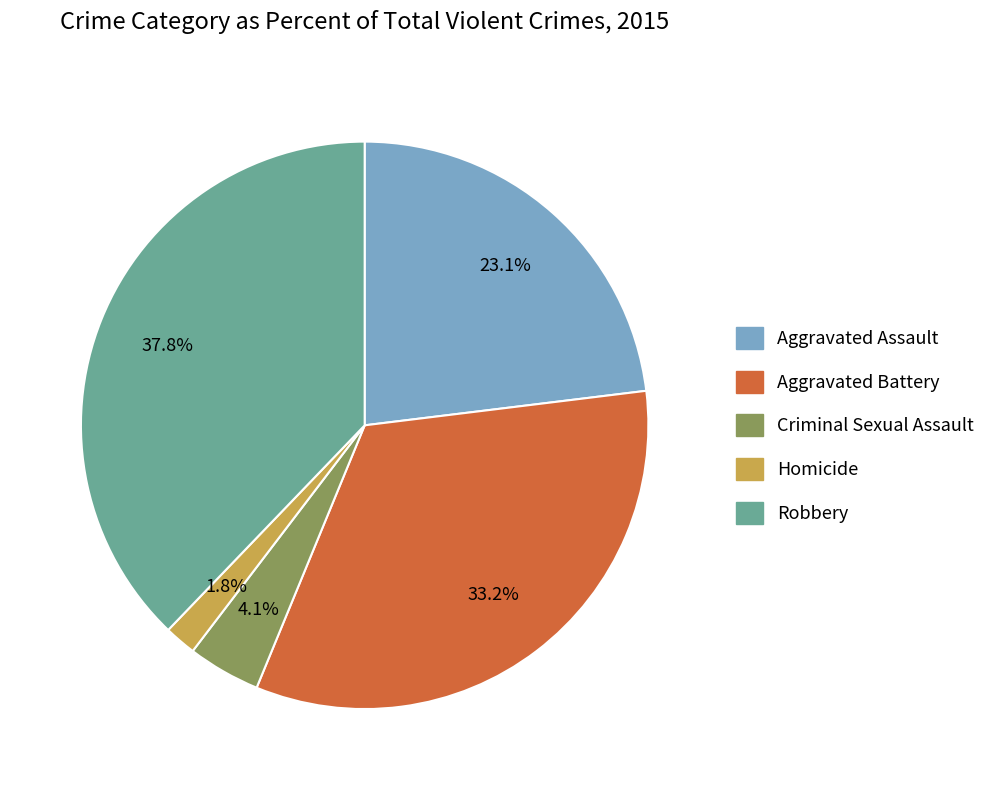

The Aggravated Assault slice represents 33% of the pie. True or false?

False